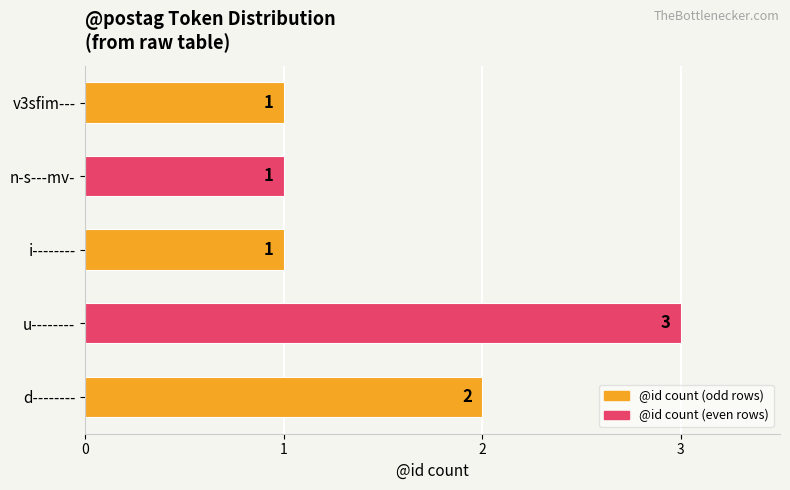

What is the minimum value shown in the chart?

1